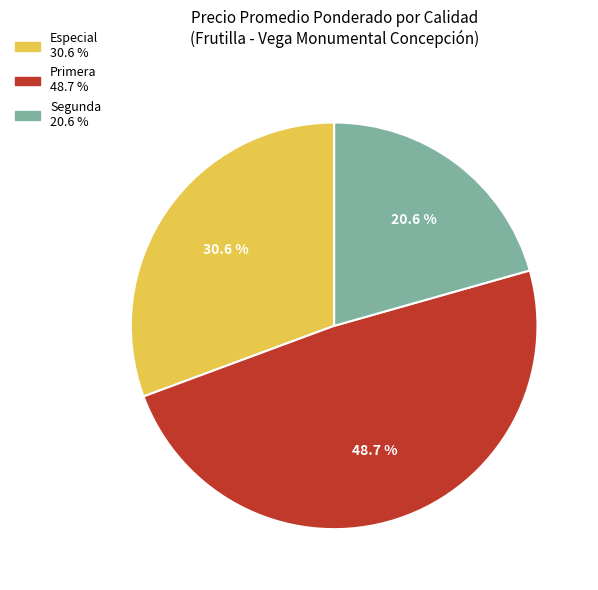

Which category has the smallest portion of the pie?

Segunda